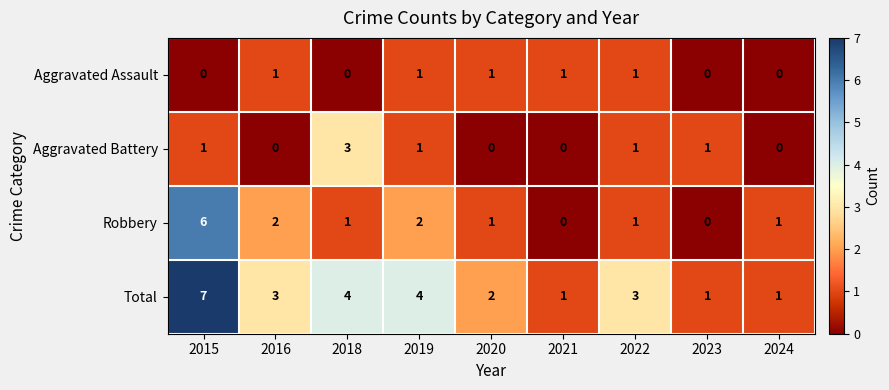

Count the Aggravated Battery values in the range 0 to 1.

8